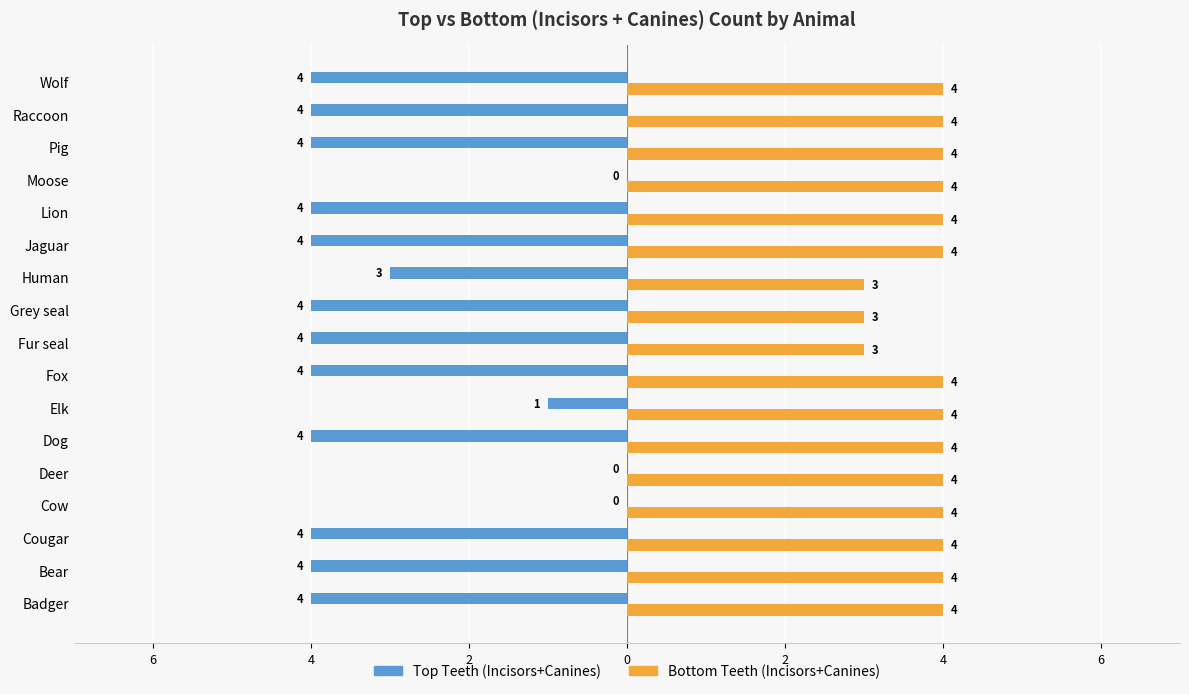

List the series in order of their overall mean, lowest first.

Top Teeth (Incisors+Canines), Bottom Teeth (Incisors+Canines)